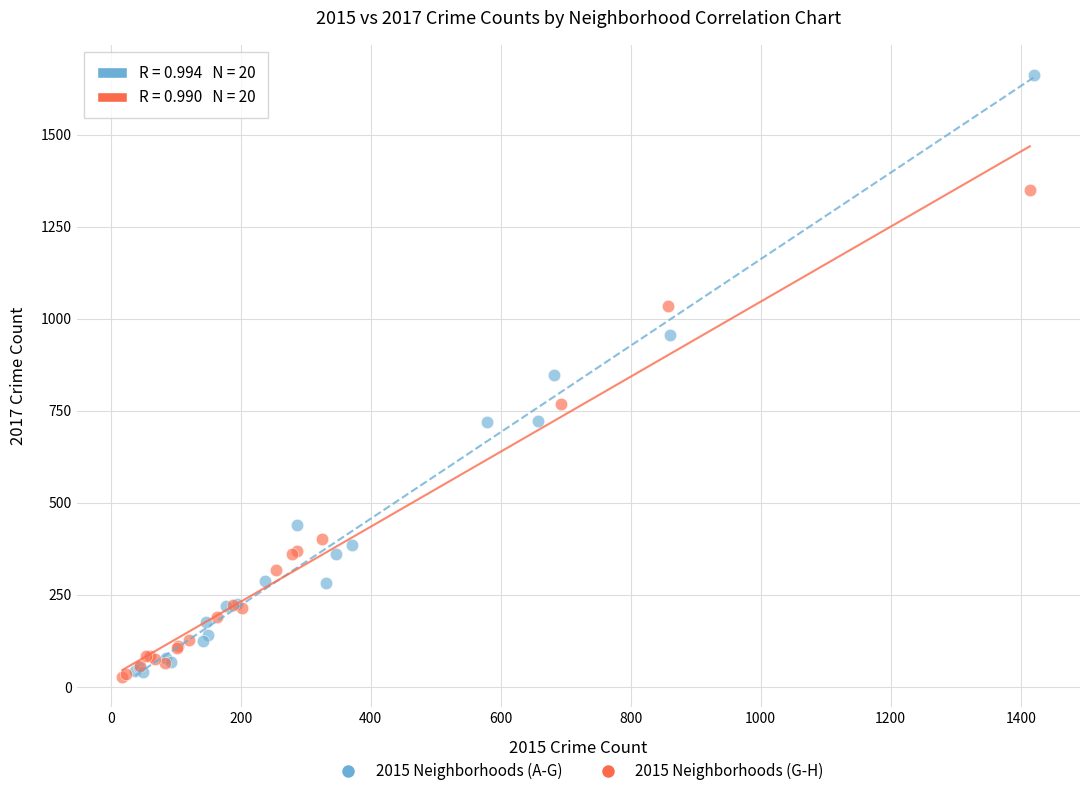

Which series reaches the maximum Y coordinate?

2015 Neighborhoods (A-G)